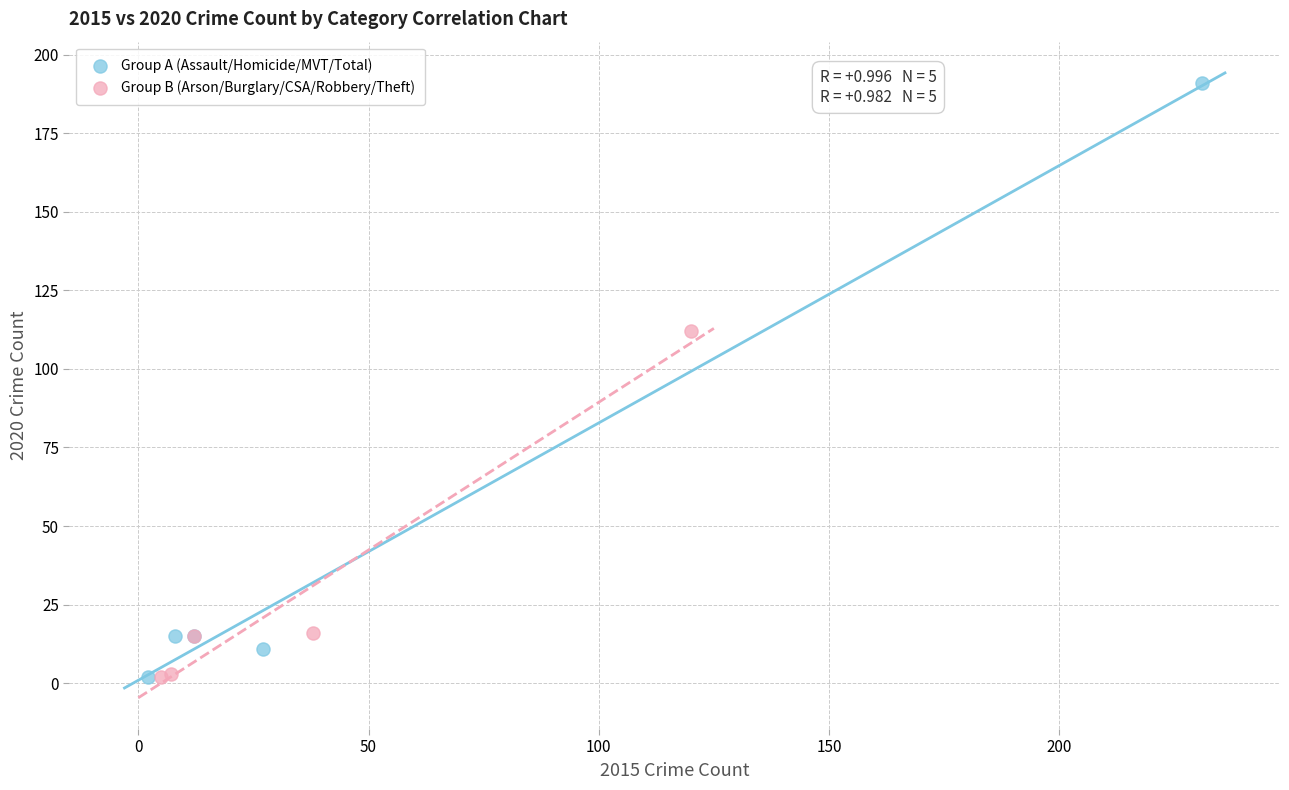

Which series has the widest spread of Y values?

Group A (Assault/Homicide/MVT/Total)